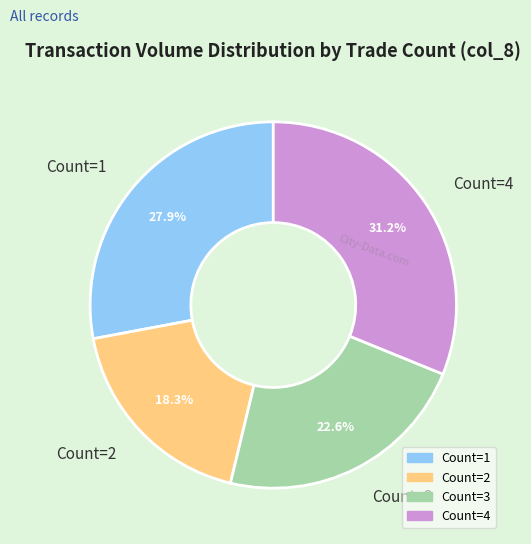

To the nearest percent, what is the average slice percentage?

25%